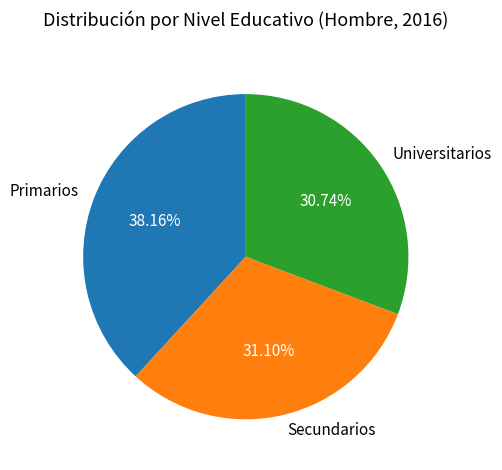

Which slice is the largest?

Primarios